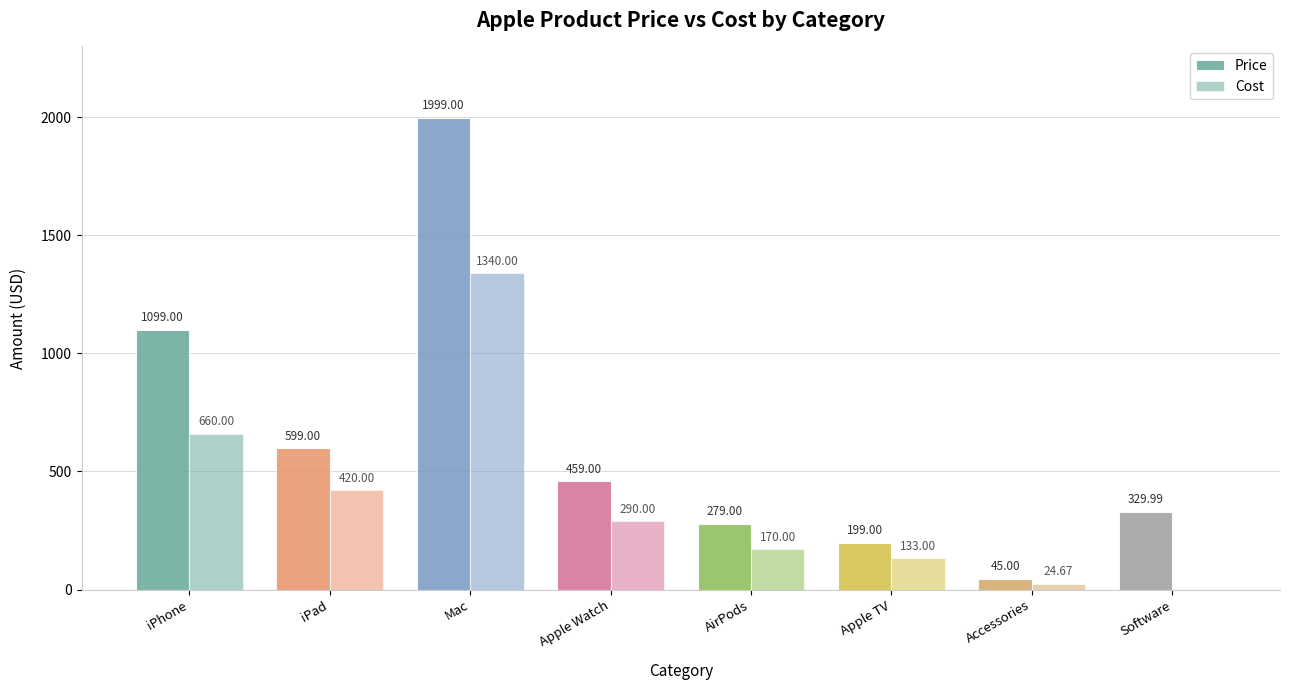

What is the difference between the second highest and minimum values in the Cost series?

660.0